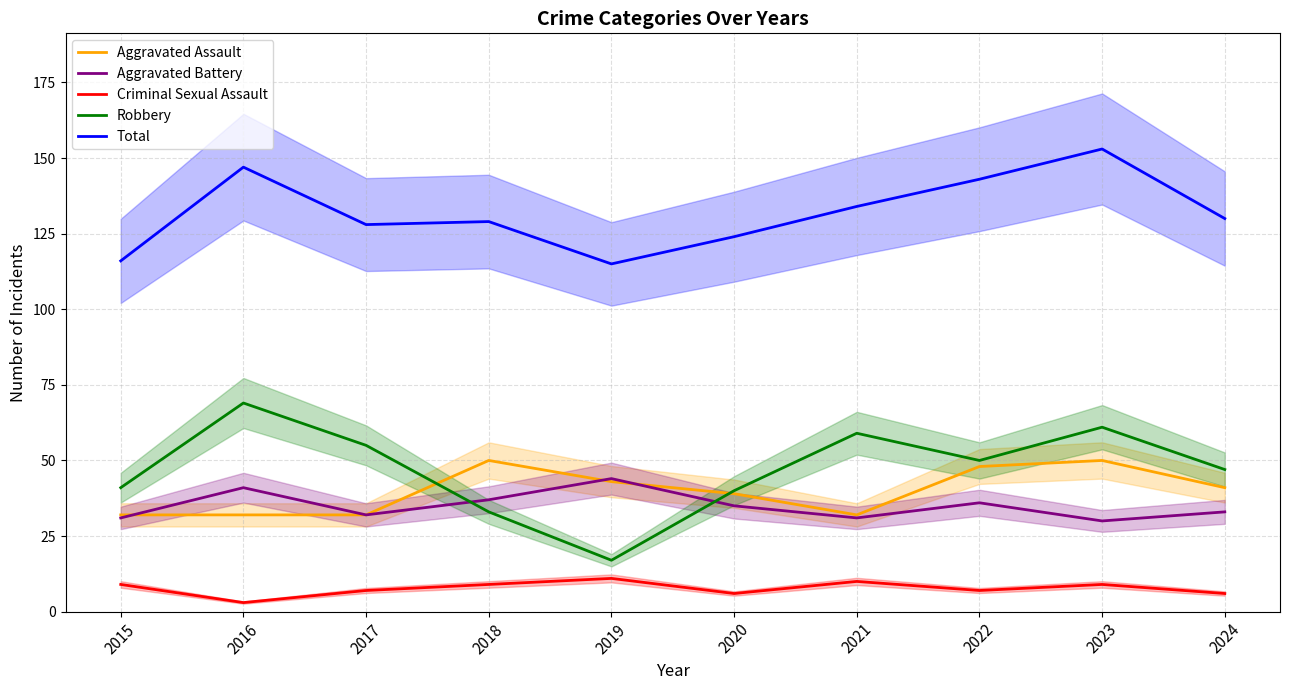

What is the spread (max minus min) of values at 2023?

144